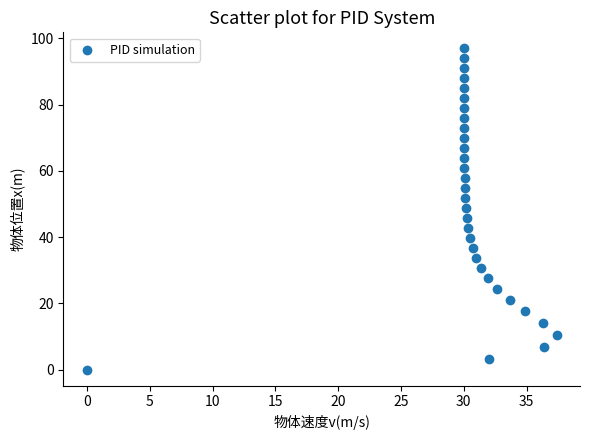

What is the range of Y values (max minus min)?

97.0